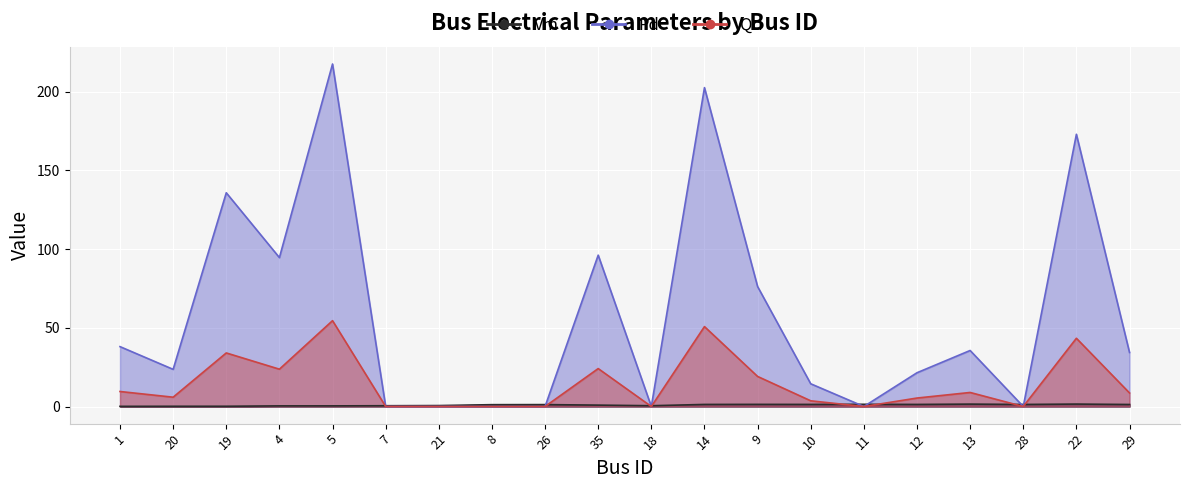

What is the average value of the Qd series?

58.1